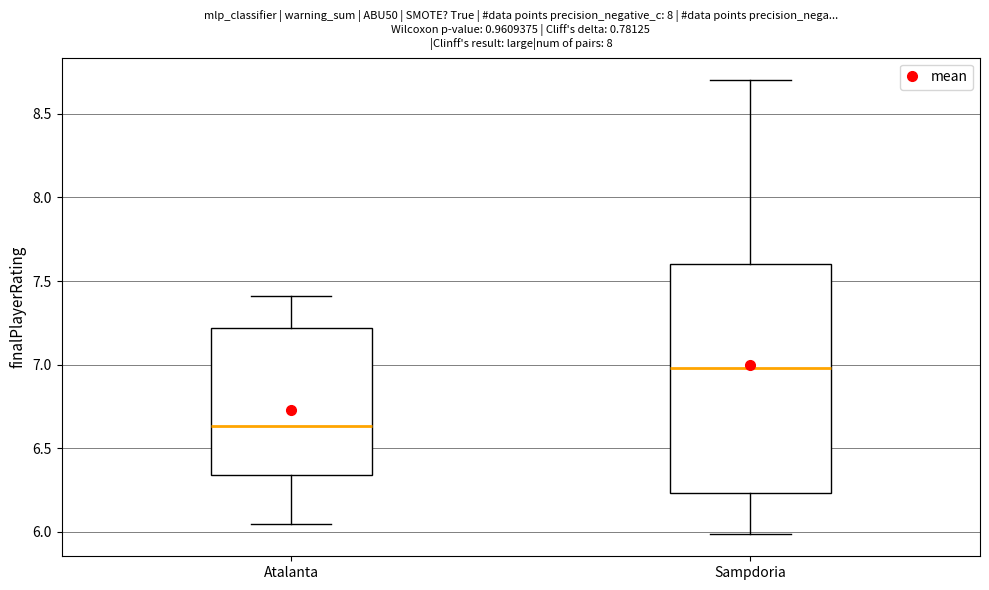

Reading left to right, transcribe this box plot: for each box, give where its median line is, the range the box spans, and where its two whiskers end, as read against the y-axis. The values are not printed on the chart, so give them approximately, as read against the axis.

Atalanta: median 6.65, box 6.35 to 7.20, whiskers 6.05 to 7.40
Sampdoria: median 7.00, box 6.25 to 7.60, whiskers 6.00 to 8.70